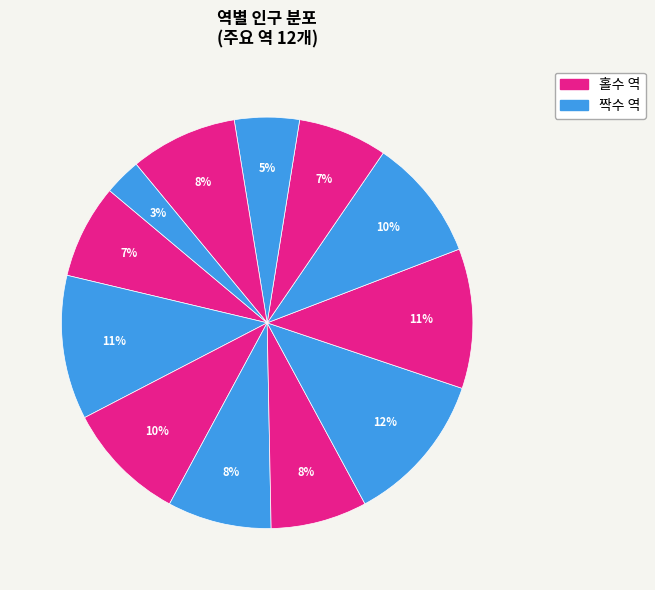

Count the number of slices in the pie.

12